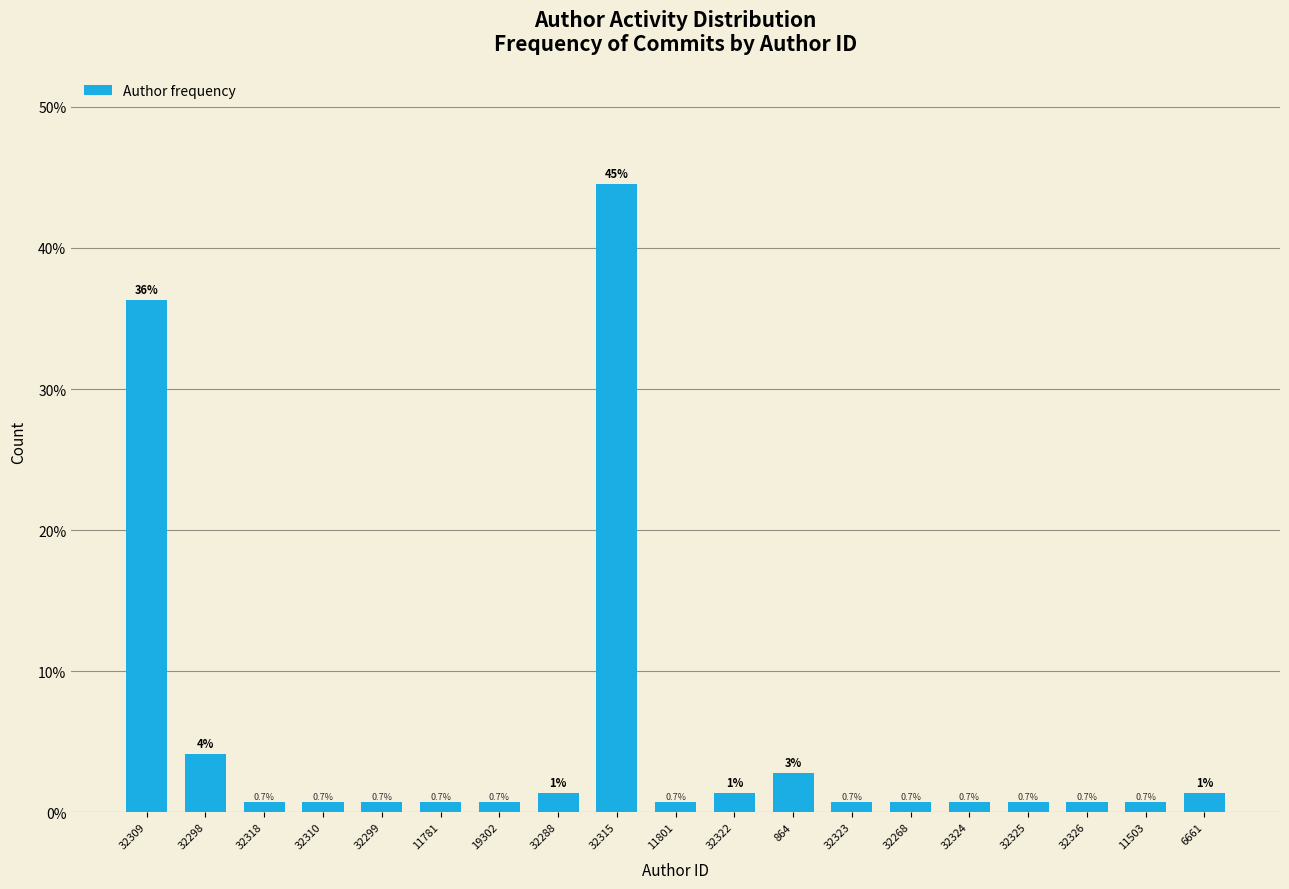

At which label is the value closest to 22?

32309